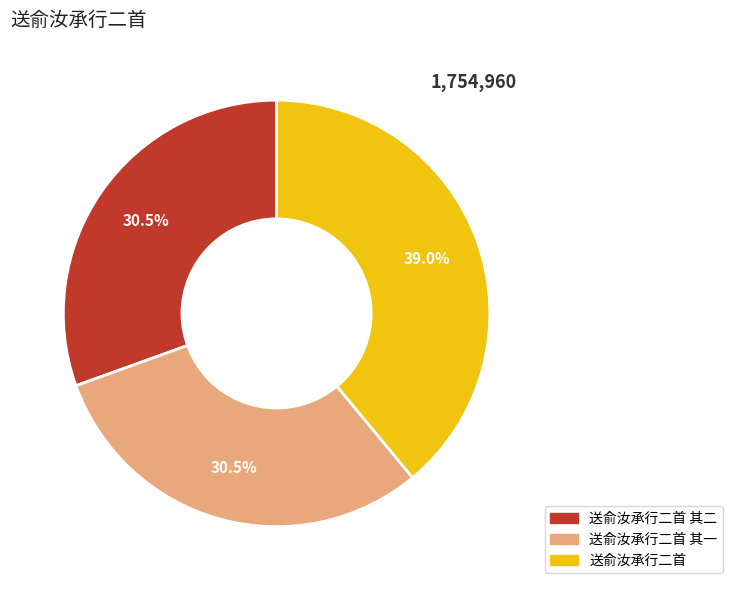

Is there a majority slice in this chart?

No